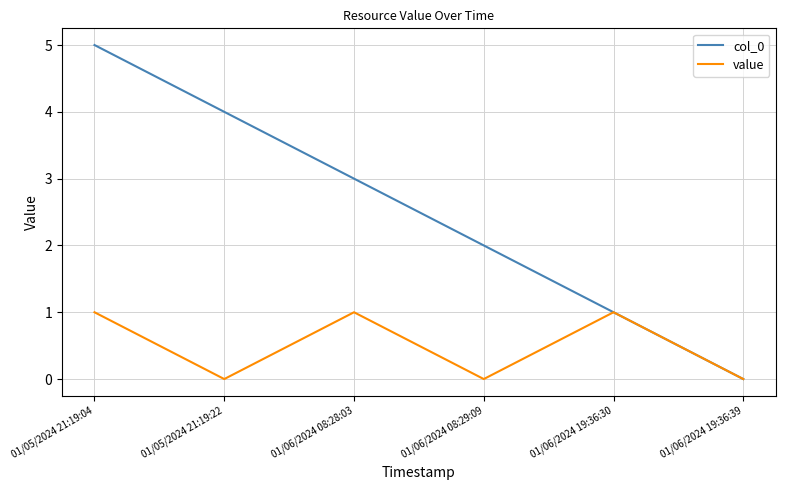

Rank the series by their maximum value, from lowest to highest.

value, col_0